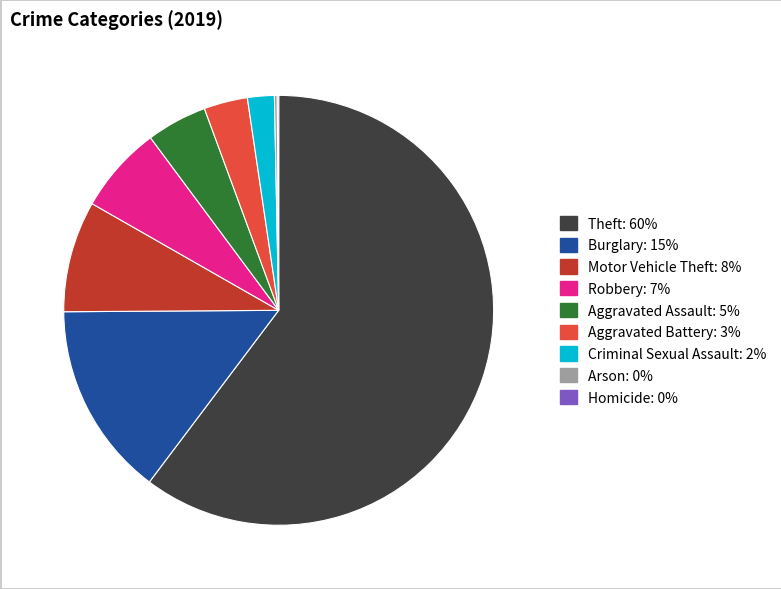

True or false: Criminal Sexual Assault accounts for 2% of the total.

True